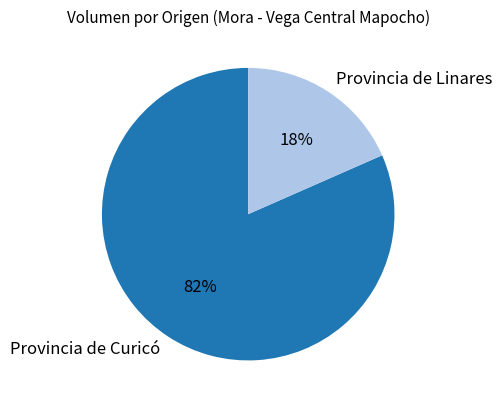

Which has a higher value, Provincia de Linares or Provincia de Curicó?

Provincia de Curicó